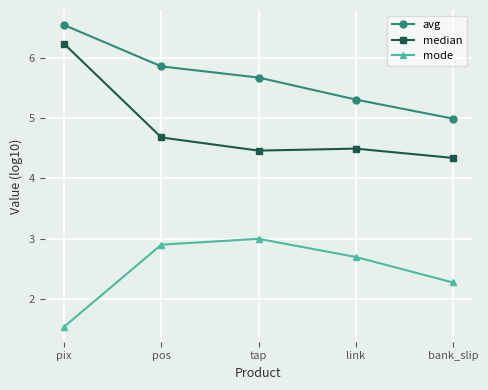

What is the minimum value for median?

4.3